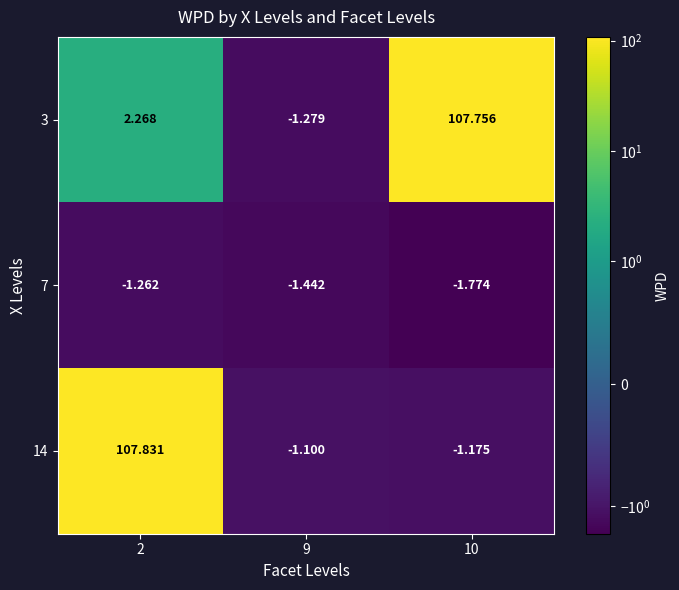

How many data points does each series have?

3